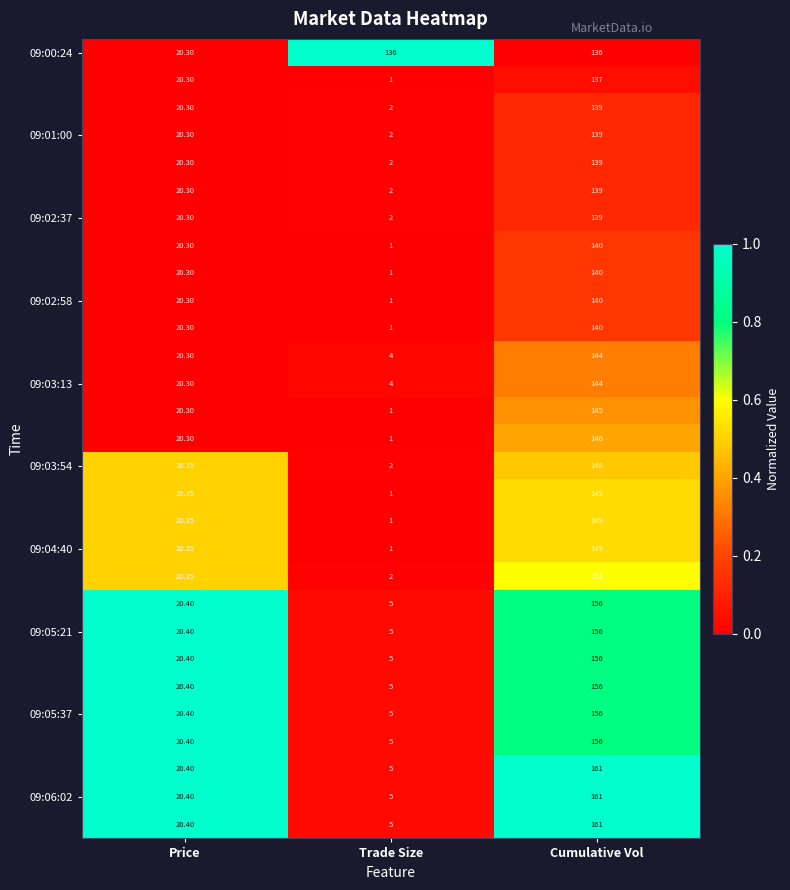

At which category is the sum across all series the highest?

Cumulative Vol